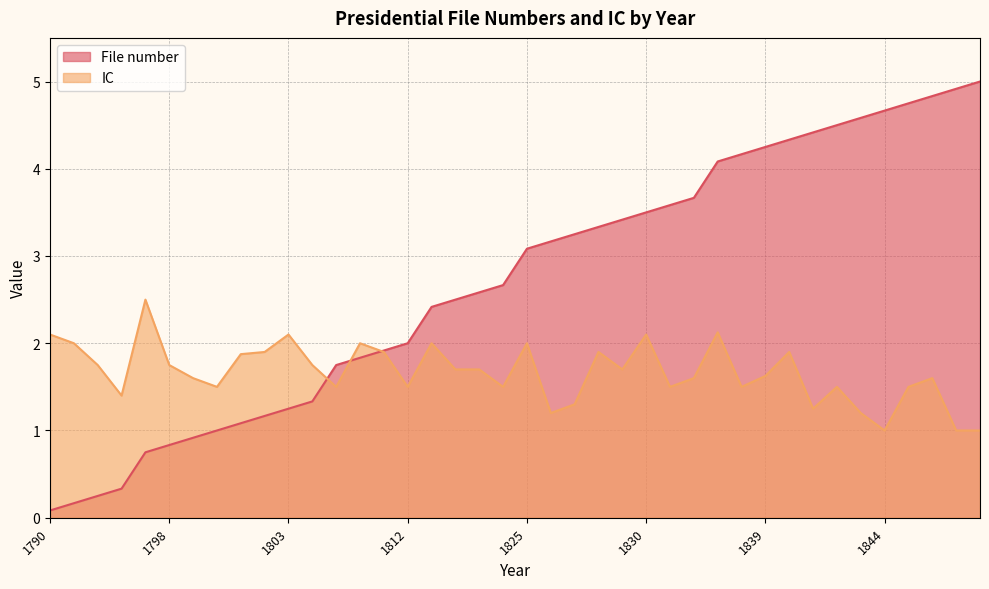

At which category does IC reach its first local valley?

1792